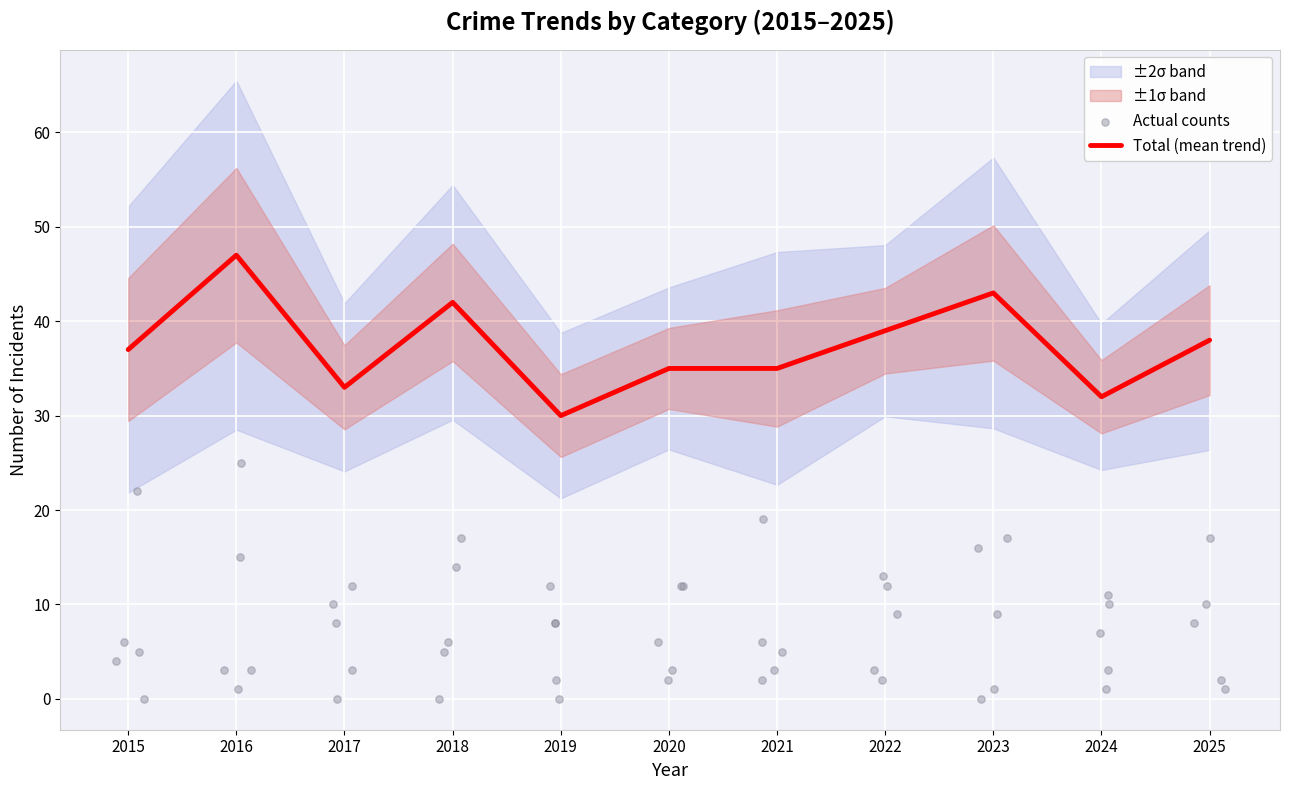

At how many categories does at least one series exceed 35?

6